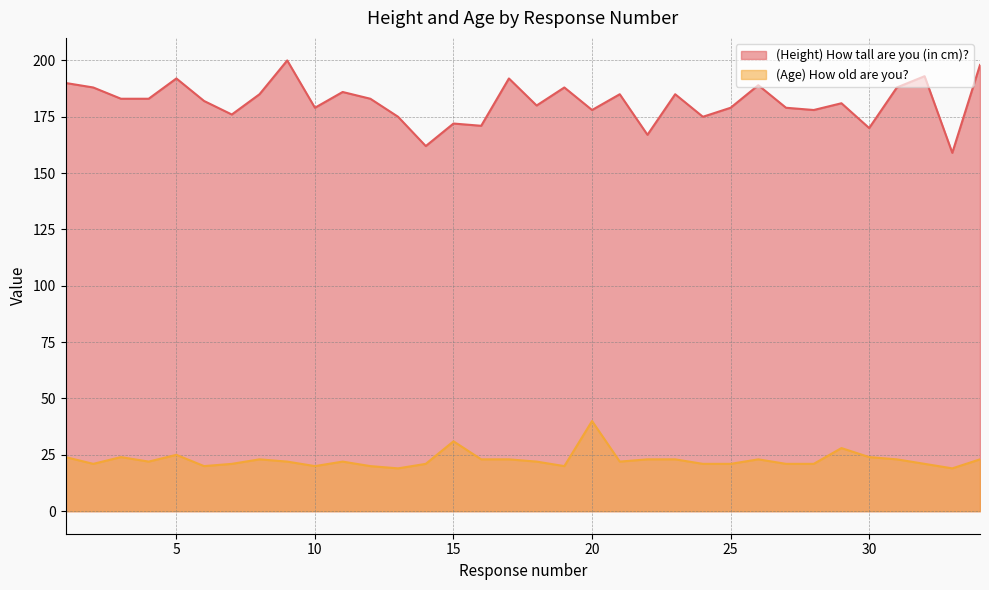

How many distinct data groups are displayed?

2